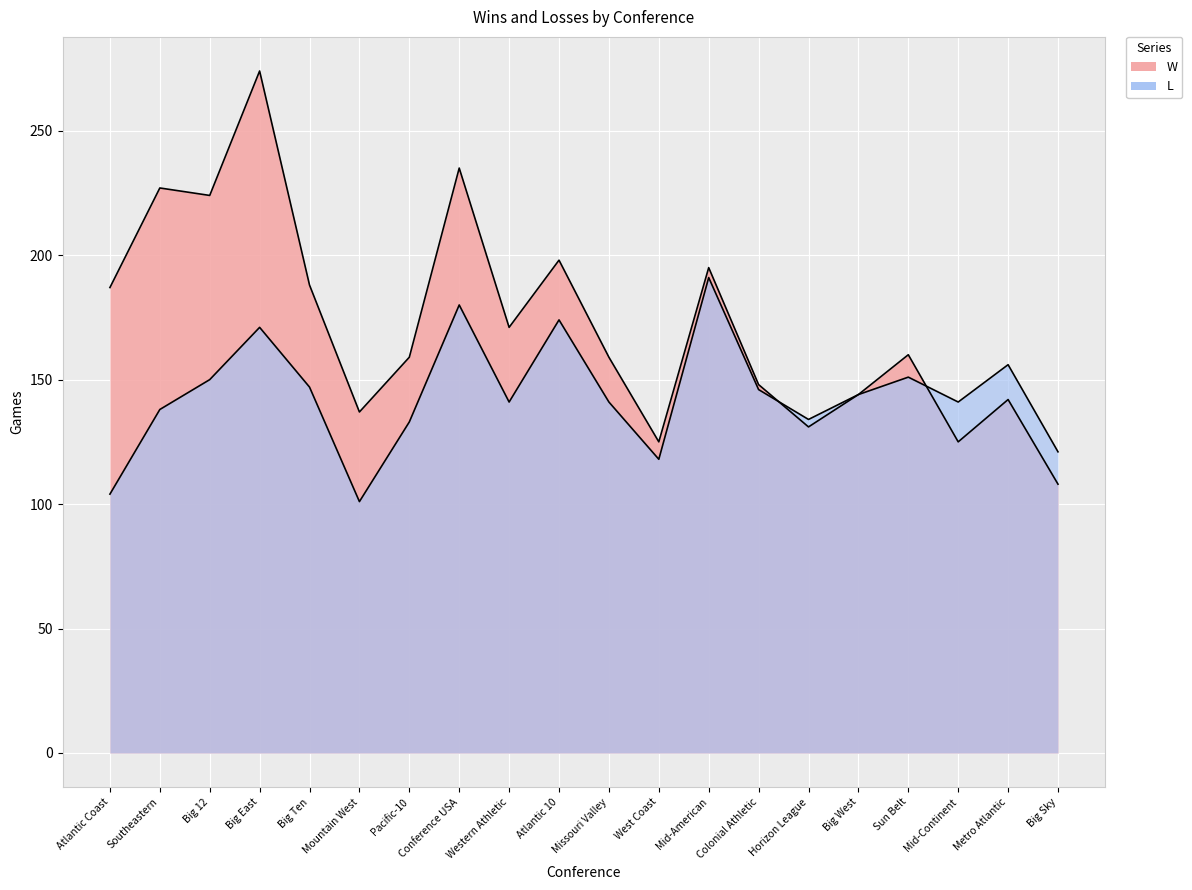

How many values in the L series exceed 144?

9